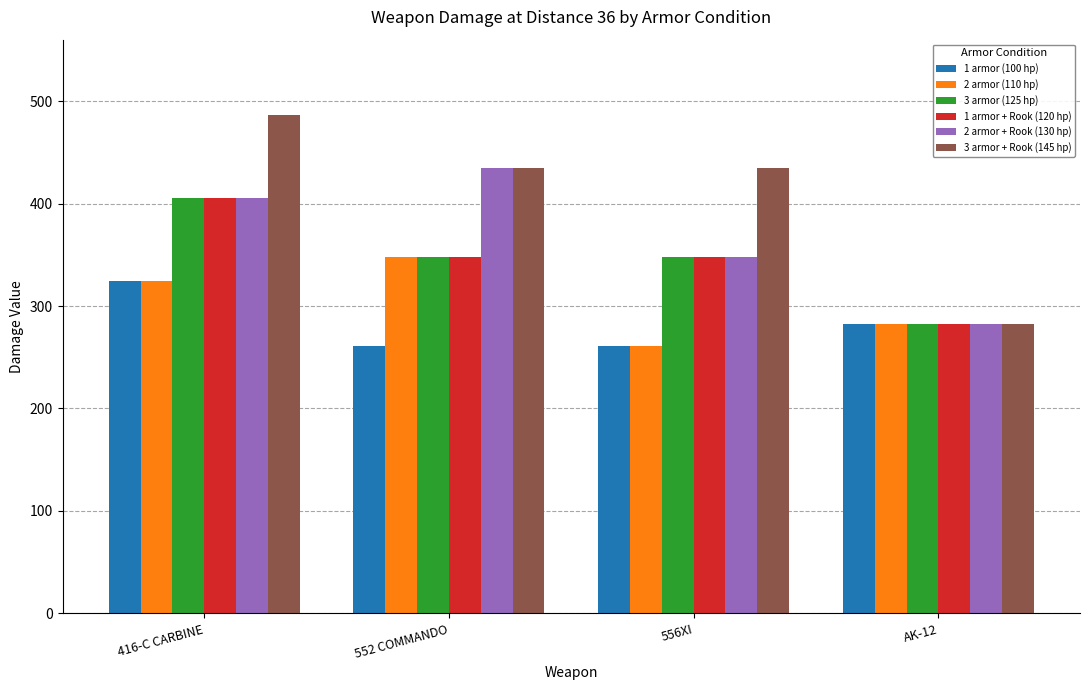

How many categories are shown in the chart?

4